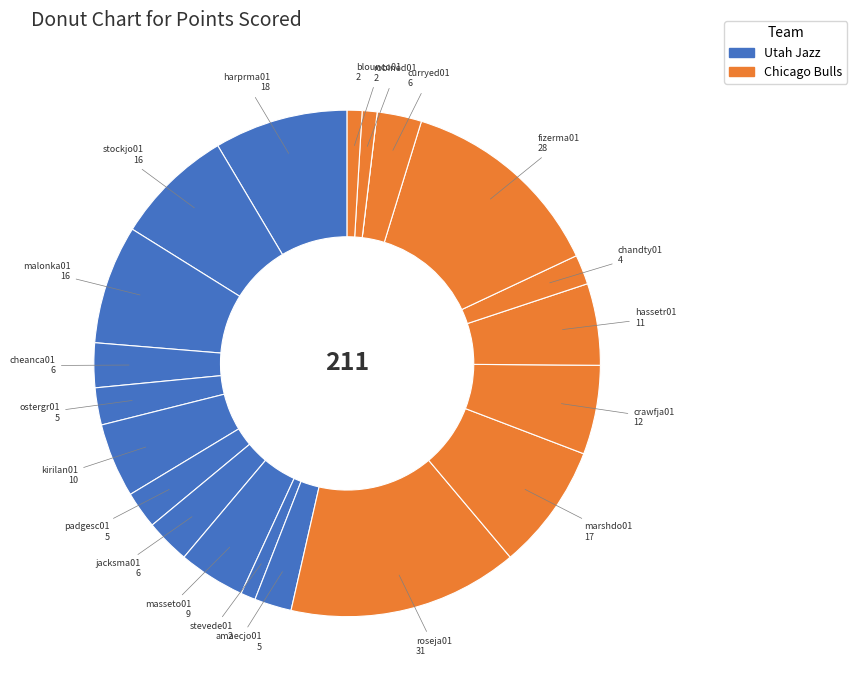

Count the number of slices in the pie.

21